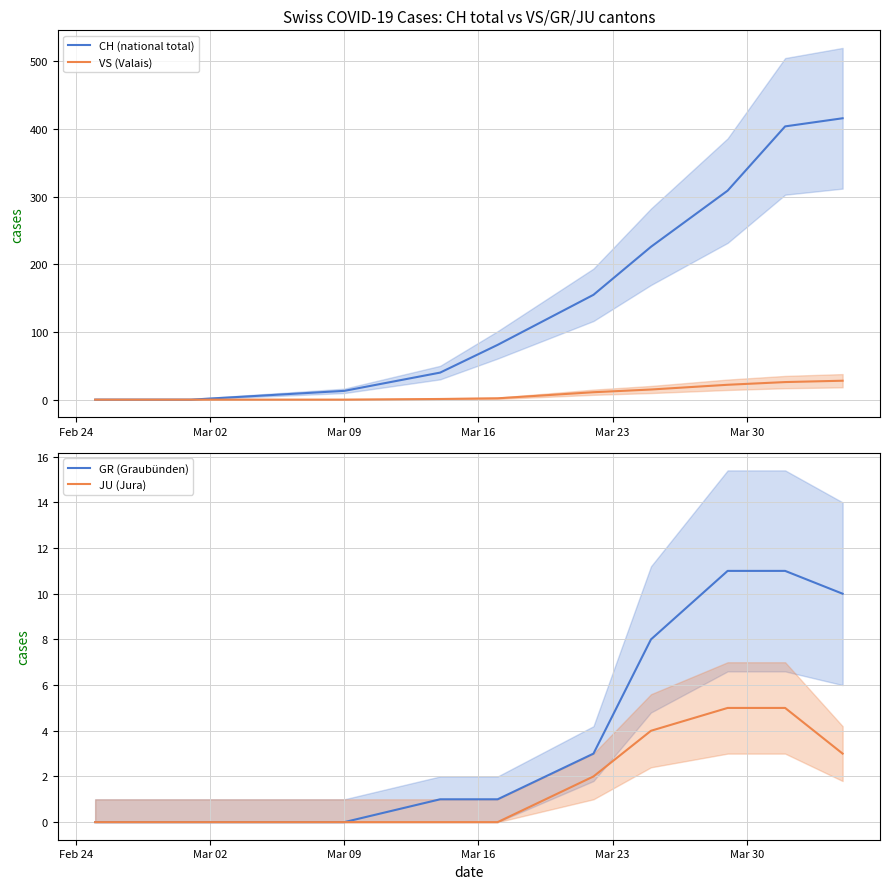

How many lines are shown in the chart?

4